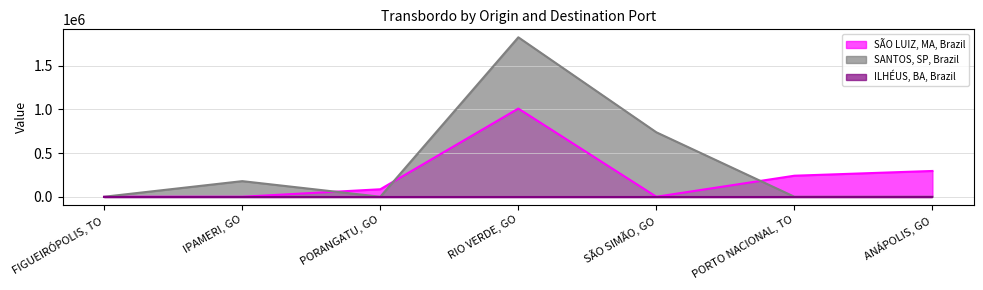

In SÃO LUIZ, MA, Brazil, how many points are lower than both neighbors (excluding endpoints)?

1